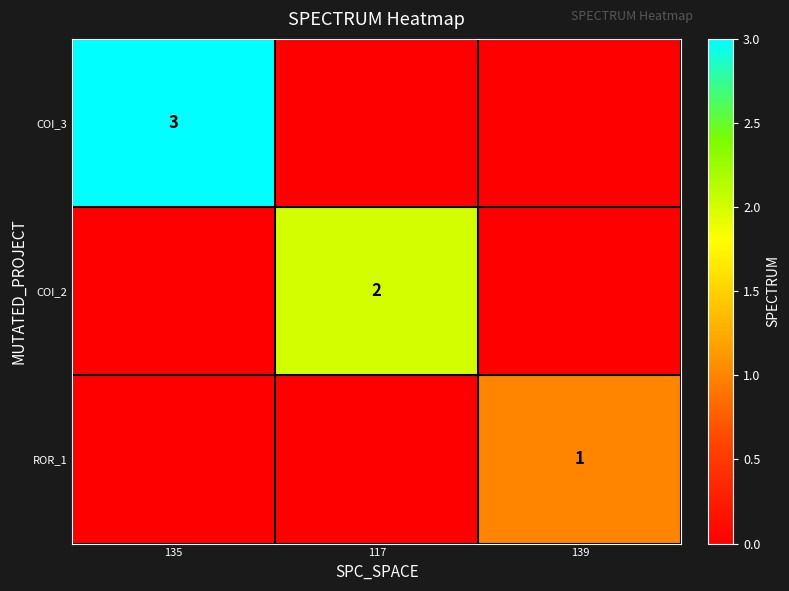

The value of COI_3 at 135 is 4. True or false?

False